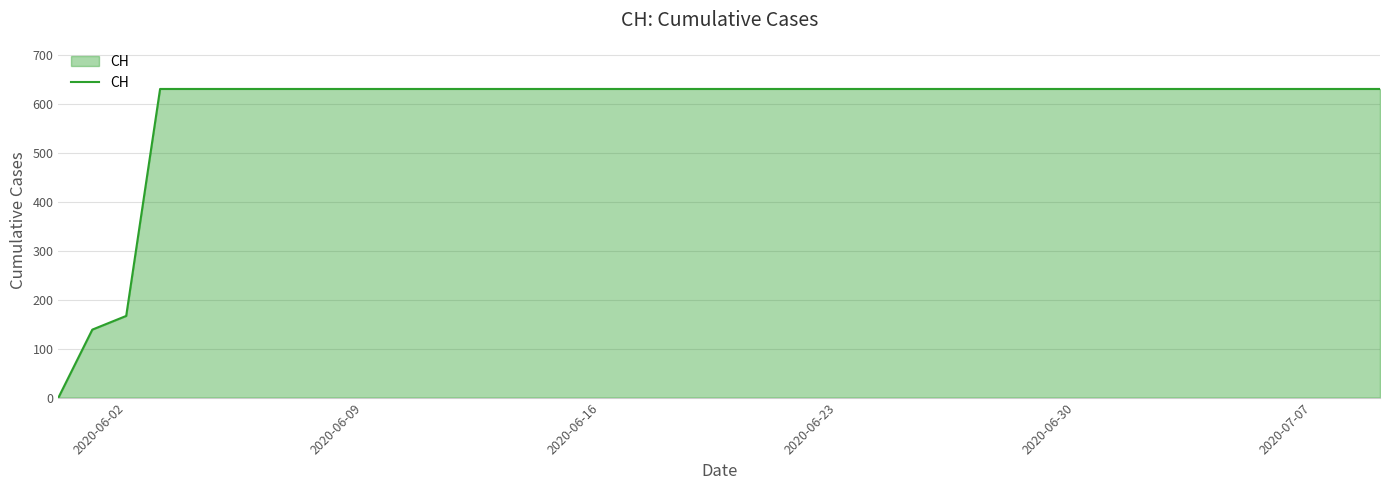

Reading right to left, transcribe all the data shown in this chart.

631	631	631	631	631	631	631	631	631	631	631	631	631	631	631	631	631	631	631	631	631	631	631	631	631	631	631	631	631	631	631	631	631	631	631	631	631	167	139	0